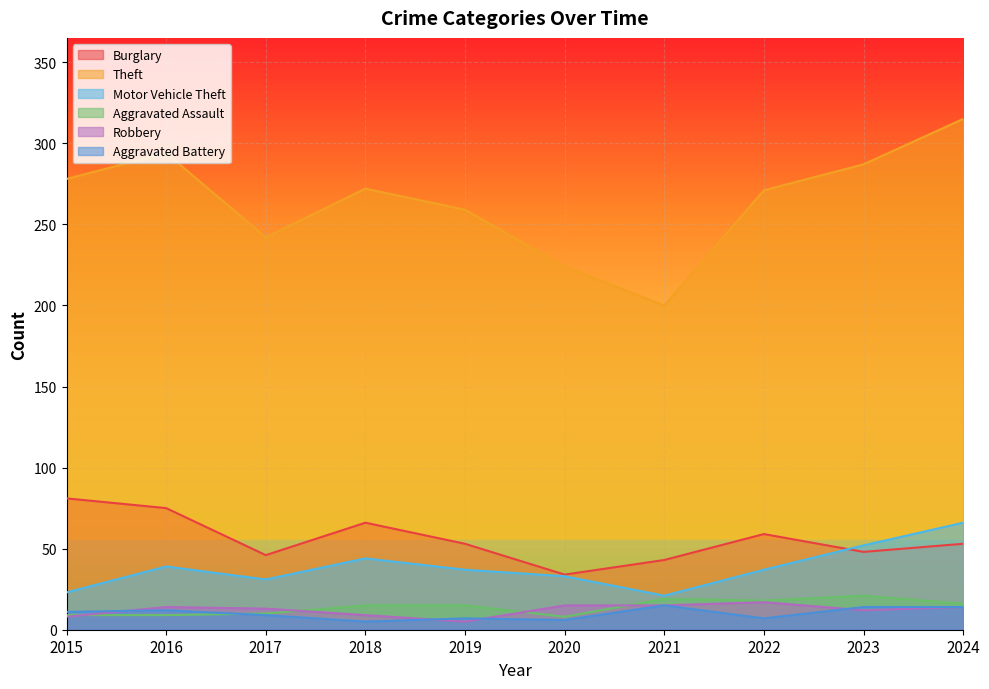

What is the highest value of the Robbery series?

17